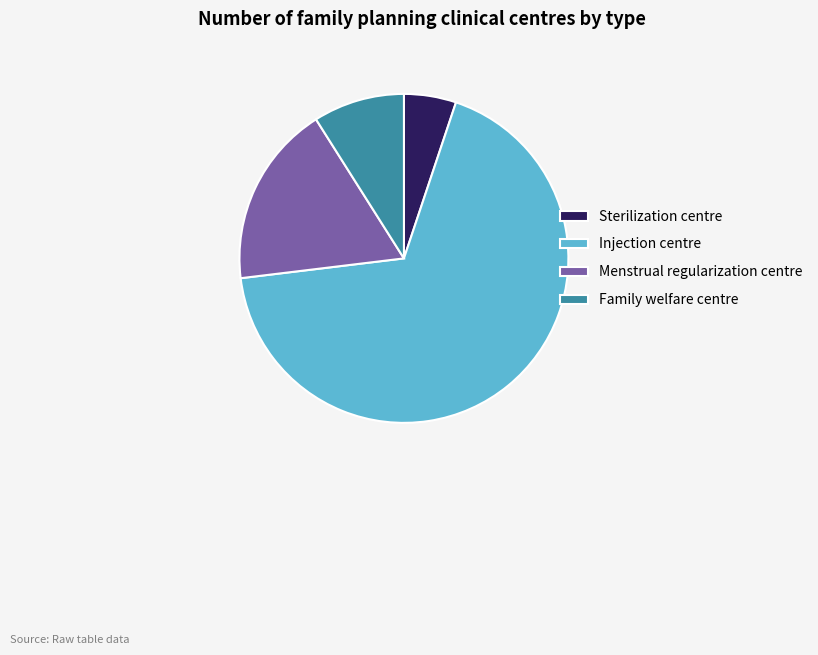

Is it true that Menstrual regularization centre is 8% of the pie?

False